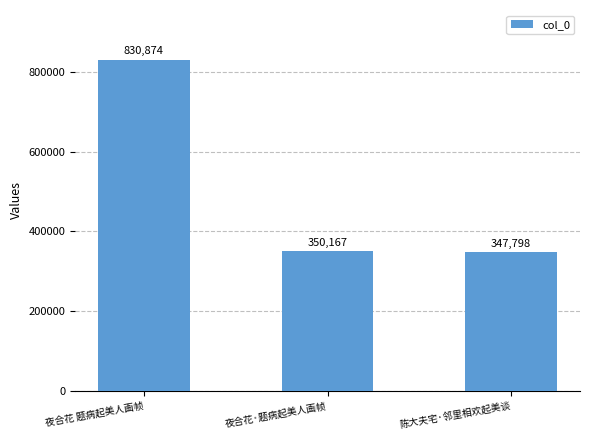

Are the bars grouped side by side (vs. stacked)?

No